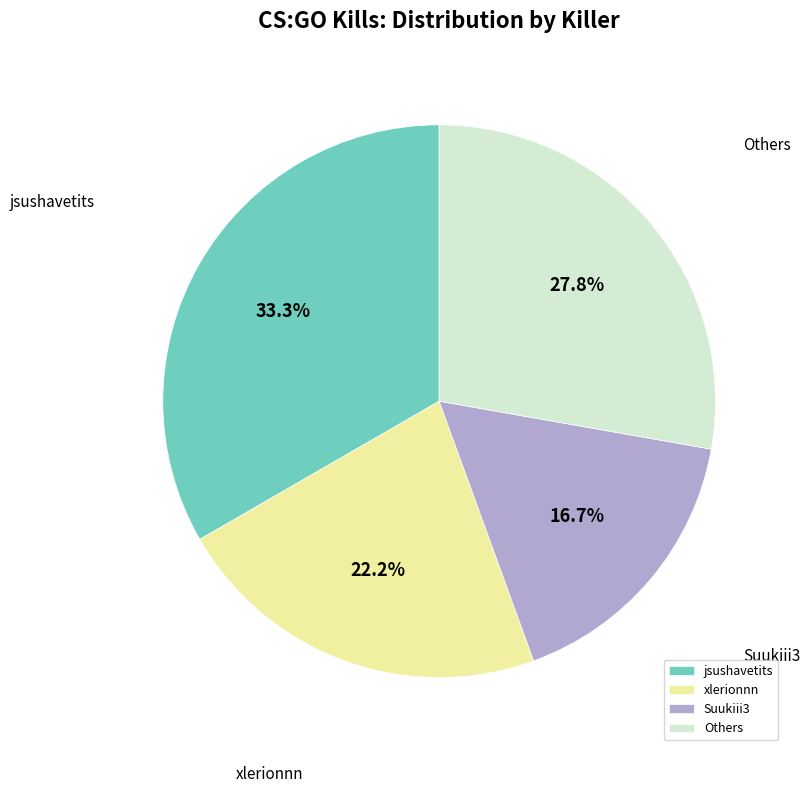

Does xlerionnn represent more than half of the total?

No